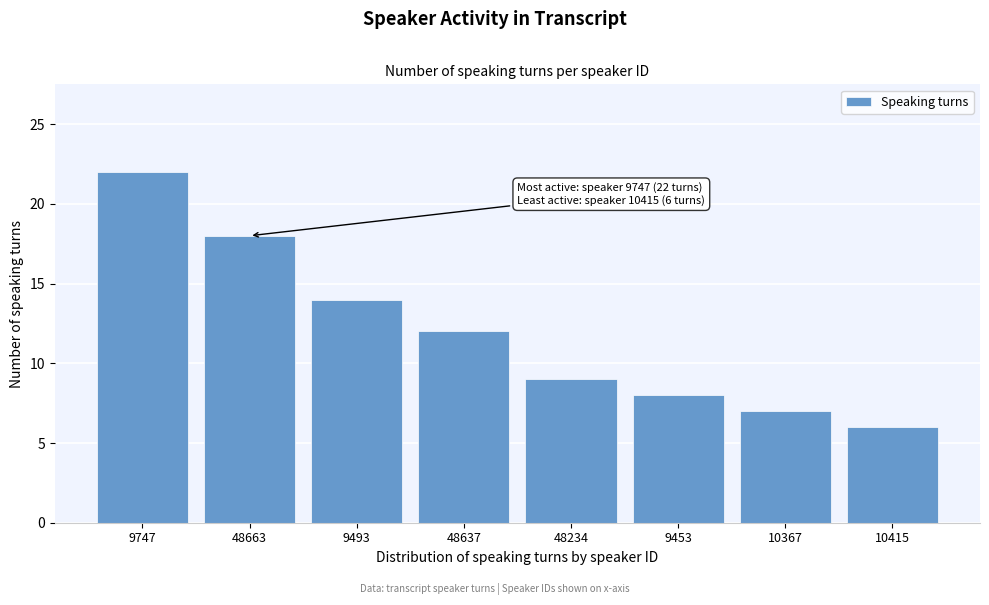

Reading left to right, what are all the values shown in this chart?

9747=22	48663=18	9493=14	48637=12	48234=9	9453=8	10367=7	10415=6